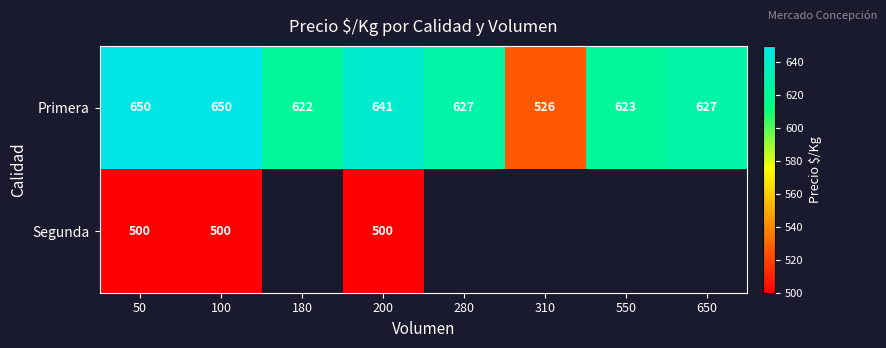

Rank the series at 200 from highest to lowest value.

Primera, Segunda